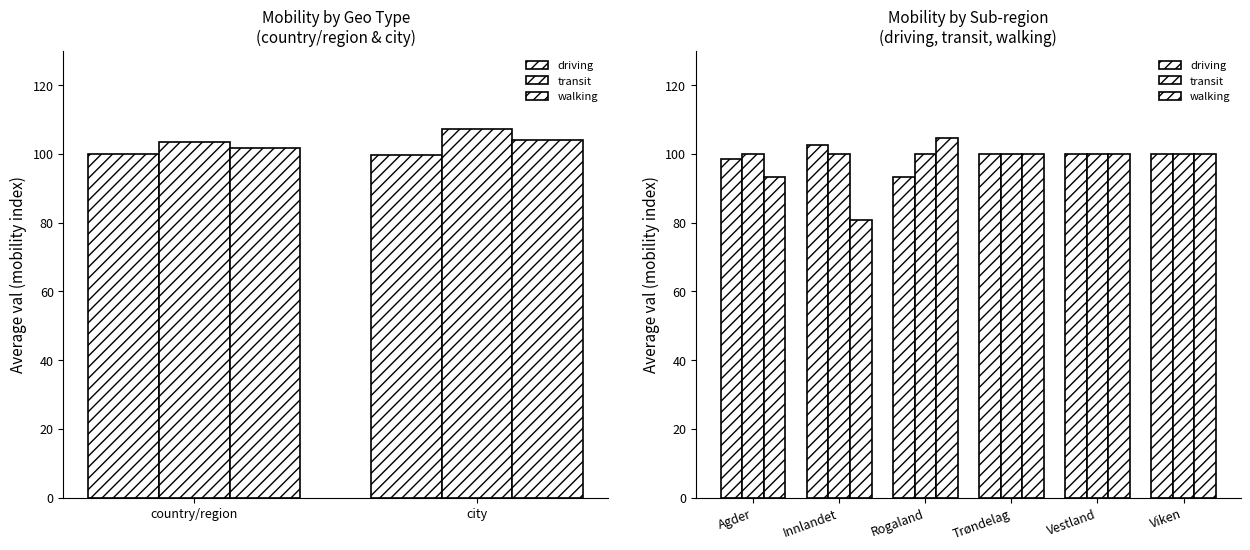

What is the total value across all series at Viken?

300.0